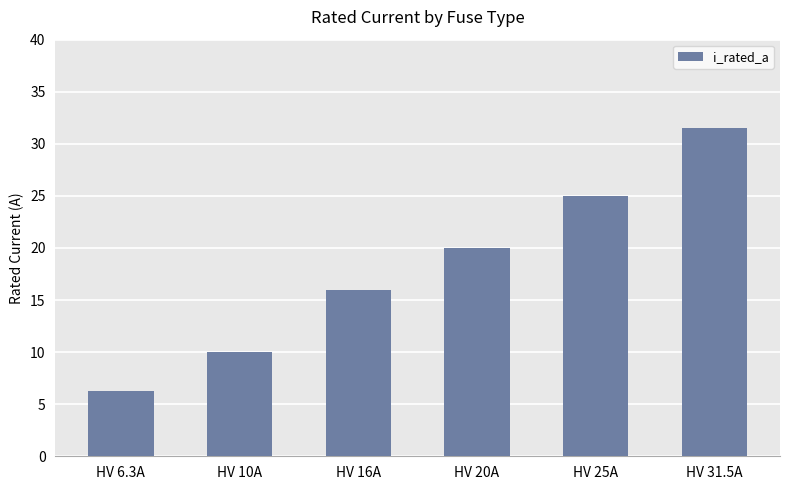

What is the sum of all values?

108.8